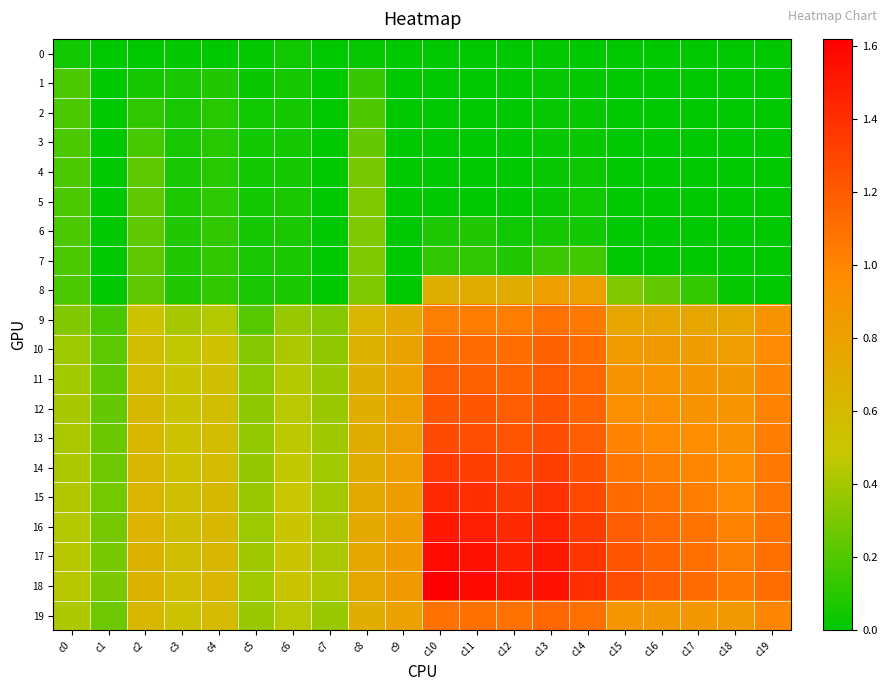

Reading left to right, list all the values displayed in this chart.

0: c0=0.0	c1=0.0	c2=0.0	c3=0.0	c4=0.0	c5=0.0	c6=0.0	c7=0.0	c8=0.0	c9=0.0	c10=0.0	c11=0.0	c12=0.0	c13=0.0	c14=0.0	c15=0.0	c16=0.0	c17=0.0	c18=0.0	c19=0.0
1: c0=0.2	c1=0.0	c2=0.1	c3=0.1	c4=0.1	c5=0.0	c6=0.1	c7=0.0	c8=0.1	c9=0.0	c10=0.0	c11=0.0	c12=0.0	c13=0.0	c14=0.0	c15=0.0	c16=0.0	c17=0.0	c18=0.0	c19=0.0
2: c0=0.2	c1=0.0	c2=0.1	c3=0.1	c4=0.1	c5=0.0	c6=0.1	c7=0.0	c8=0.2	c9=0.0	c10=0.0	c11=0.0	c12=0.0	c13=0.0	c14=0.0	c15=0.0	c16=0.0	c17=0.0	c18=0.0	c19=0.0
3: c0=0.2	c1=0.0	c2=0.2	c3=0.1	c4=0.1	c5=0.0	c6=0.1	c7=0.0	c8=0.2	c9=0.0	c10=0.0	c11=0.0	c12=0.0	c13=0.0	c14=0.0	c15=0.0	c16=0.0	c17=0.0	c18=0.0	c19=0.0
4: c0=0.2	c1=0.0	c2=0.2	c3=0.1	c4=0.1	c5=0.0	c6=0.1	c7=0.0	c8=0.3	c9=0.0	c10=0.0	c11=0.0	c12=0.0	c13=0.0	c14=0.0	c15=0.0	c16=0.0	c17=0.0	c18=0.0	c19=0.0
5: c0=0.2	c1=0.0	c2=0.2	c3=0.1	c4=0.1	c5=0.0	c6=0.1	c7=0.0	c8=0.3	c9=0.0	c10=0.0	c11=0.0	c12=0.0	c13=0.0	c14=0.0	c15=0.0	c16=0.0	c17=0.0	c18=0.0	c19=0.0
6: c0=0.2	c1=0.0	c2=0.2	c3=0.1	c4=0.1	c5=0.1	c6=0.1	c7=0.0	c8=0.3	c9=0.0	c10=0.1	c11=0.1	c12=0.0	c13=0.1	c14=0.0	c15=0.0	c16=0.0	c17=0.0	c18=0.0	c19=0.0
7: c0=0.2	c1=0.0	c2=0.2	c3=0.1	c4=0.1	c5=0.1	c6=0.1	c7=0.0	c8=0.3	c9=0.0	c10=0.1	c11=0.1	c12=0.1	c13=0.2	c14=0.2	c15=0.0	c16=0.0	c17=0.0	c18=0.0	c19=0.0
8: c0=0.2	c1=0.0	c2=0.2	c3=0.1	c4=0.1	c5=0.1	c6=0.1	c7=0.0	c8=0.3	c9=0.0	c10=0.7	c11=0.7	c12=0.7	c13=0.8	c14=0.8	c15=0.3	c16=0.2	c17=0.1	c18=0.0	c19=0.0
9: c0=0.3	c1=0.2	c2=0.5	c3=0.4	c4=0.4	c5=0.2	c6=0.4	c7=0.3	c8=0.6	c9=0.7	c10=1.0	c11=1.0	c12=1.0	c13=1.1	c14=1.1	c15=0.8	c16=0.8	c17=0.8	c18=0.8	c19=0.9
10: c0=0.4	c1=0.2	c2=0.6	c3=0.5	c4=0.5	c5=0.3	c6=0.4	c7=0.4	c8=0.7	c9=0.8	c10=1.1	c11=1.1	c12=1.1	c13=1.2	c14=1.1	c15=0.9	c16=0.9	c17=0.8	c18=0.8	c19=1.0
11: c0=0.4	c1=0.2	c2=0.6	c3=0.5	c4=0.6	c5=0.3	c6=0.4	c7=0.4	c8=0.7	c9=0.8	c10=1.2	c11=1.2	c12=1.2	c13=1.2	c14=1.1	c15=0.9	c16=0.9	c17=0.9	c18=0.9	c19=1.0
12: c0=0.4	c1=0.2	c2=0.6	c3=0.5	c4=0.6	c5=0.3	c6=0.5	c7=0.4	c8=0.7	c9=0.8	c10=1.2	c11=1.2	c12=1.2	c13=1.2	c14=1.2	c15=0.9	c16=0.9	c17=0.9	c18=0.9	c19=1.0
13: c0=0.4	c1=0.3	c2=0.6	c3=0.5	c4=0.6	c5=0.4	c6=0.5	c7=0.4	c8=0.7	c9=0.8	c10=1.3	c11=1.3	c12=1.2	c13=1.3	c14=1.2	c15=1.0	c16=1.0	c17=1.0	c18=0.9	c19=1.0
14: c0=0.4	c1=0.3	c2=0.6	c3=0.5	c4=0.6	c5=0.4	c6=0.5	c7=0.4	c8=0.7	c9=0.8	c10=1.3	c11=1.3	c12=1.3	c13=1.3	c14=1.2	c15=1.1	c16=1.0	c17=1.0	c18=1.0	c19=1.1
15: c0=0.4	c1=0.3	c2=0.6	c3=0.6	c4=0.6	c5=0.4	c6=0.5	c7=0.4	c8=0.7	c9=0.8	c10=1.4	c11=1.4	c12=1.4	c13=1.4	c14=1.3	c15=1.1	c16=1.1	c17=1.0	c18=1.0	c19=1.1
16: c0=0.4	c1=0.3	c2=0.7	c3=0.6	c4=0.6	c5=0.4	c6=0.5	c7=0.4	c8=0.7	c9=0.8	c10=1.5	c11=1.5	c12=1.4	c13=1.5	c14=1.3	c15=1.2	c16=1.1	c17=1.1	c18=1.0	c19=1.1
17: c0=0.4	c1=0.3	c2=0.7	c3=0.6	c4=0.6	c5=0.4	c6=0.5	c7=0.4	c8=0.8	c9=0.8	c10=1.6	c11=1.5	c12=1.5	c13=1.5	c14=1.4	c15=1.2	c16=1.2	c17=1.1	c18=1.0	c19=1.1
18: c0=0.4	c1=0.3	c2=0.7	c3=0.6	c4=0.6	c5=0.4	c6=0.5	c7=0.4	c8=0.8	c9=0.9	c10=1.6	c11=1.6	c12=1.5	c13=1.5	c14=1.4	c15=1.3	c16=1.2	c17=1.1	c18=1.0	c19=1.1
19: c0=0.4	c1=0.3	c2=0.6	c3=0.5	c4=0.6	c5=0.4	c6=0.5	c7=0.4	c8=0.7	c9=0.8	c10=1.1	c11=1.1	c12=1.1	c13=1.1	c14=1.1	c15=0.9	c16=0.9	c17=0.9	c18=0.9	c19=1.0